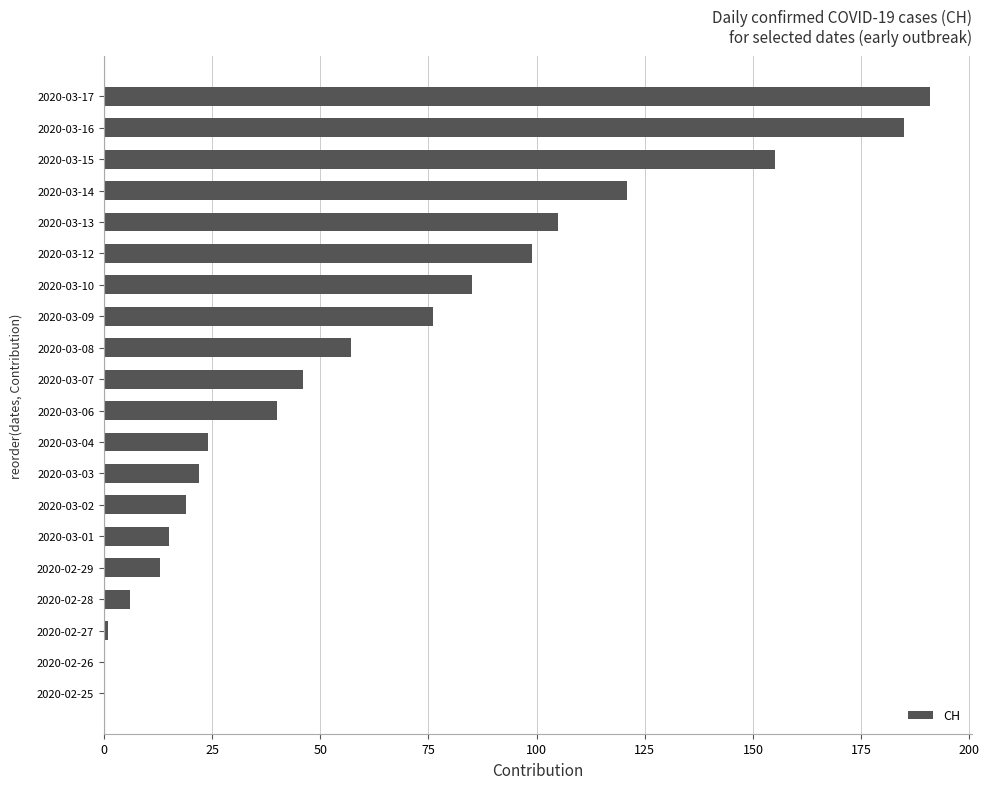

True or false: the data shows 12 at 2020-03-06.

False